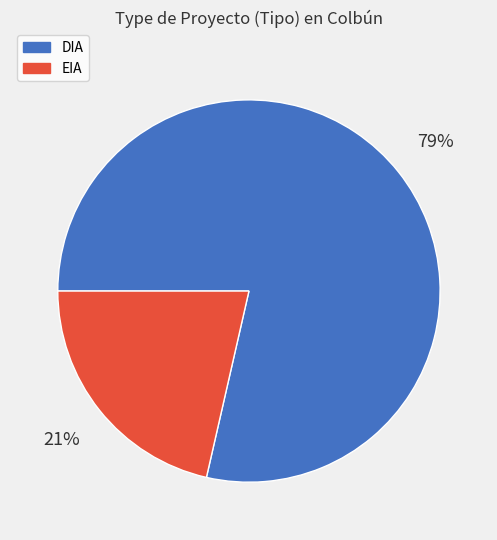

To the nearest percent, what is the average slice percentage?

50%